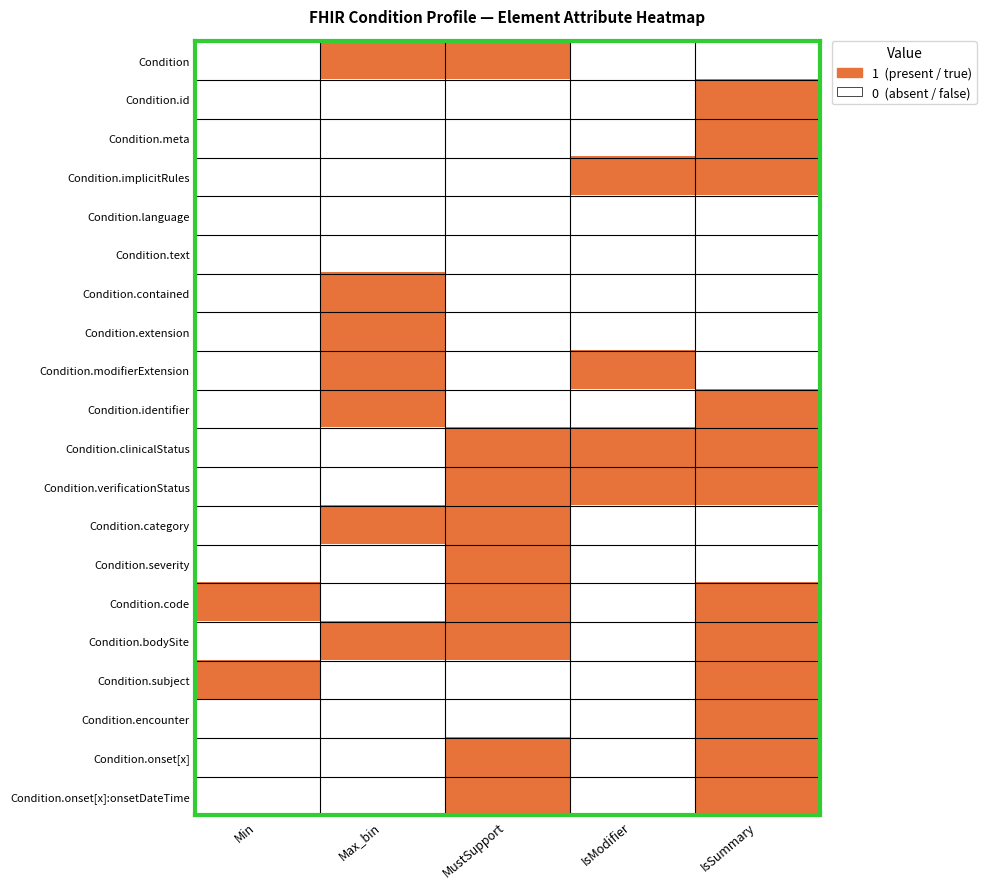

At how many categories does at least one series exceed 0?

5